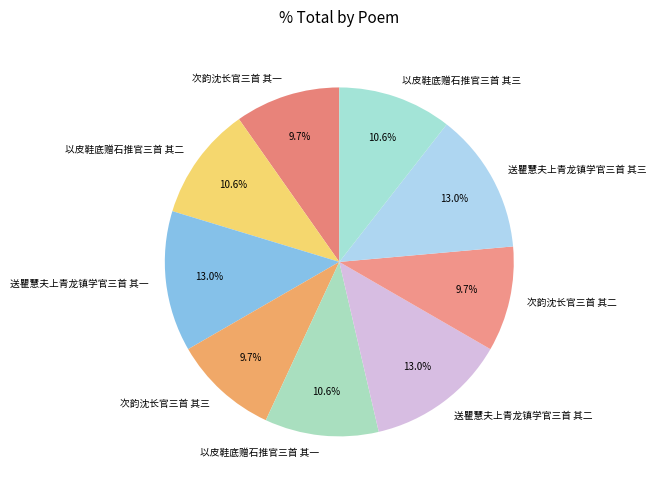

What portion of the pie excludes 次韵沈长官三首 其一?

90.3%